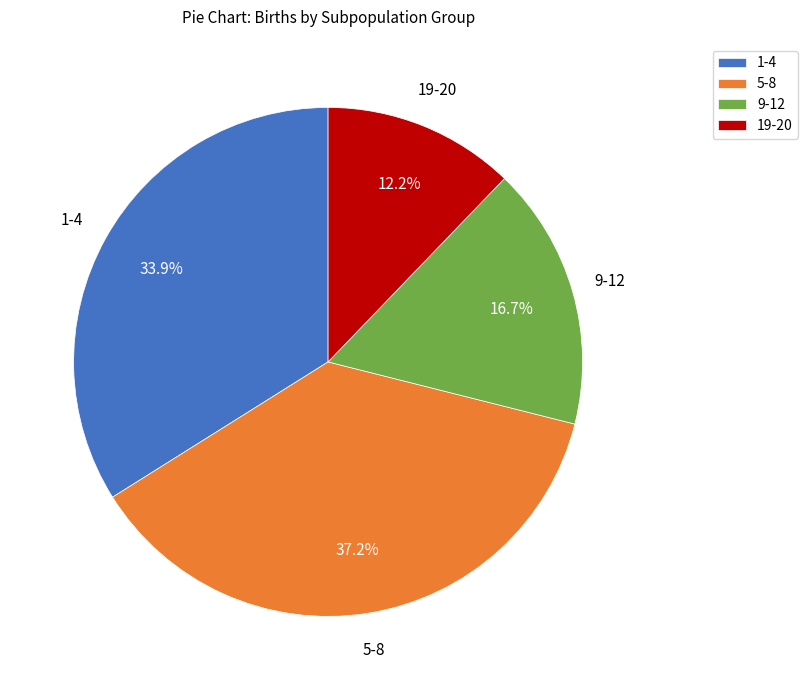

Which category has the biggest portion of the pie?

5-8